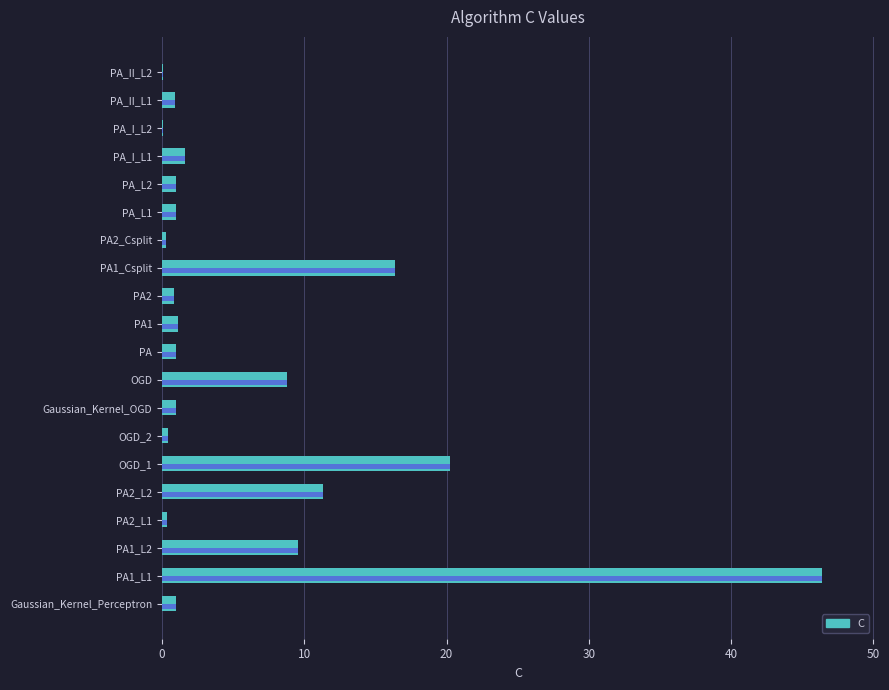

What is the average value?

6.2